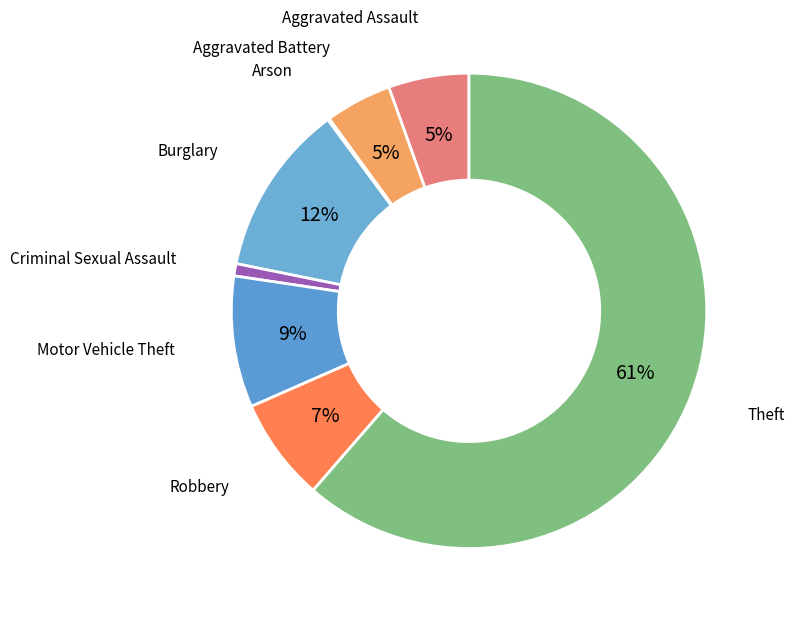

To the nearest percent, what is the average slice percentage?

12%